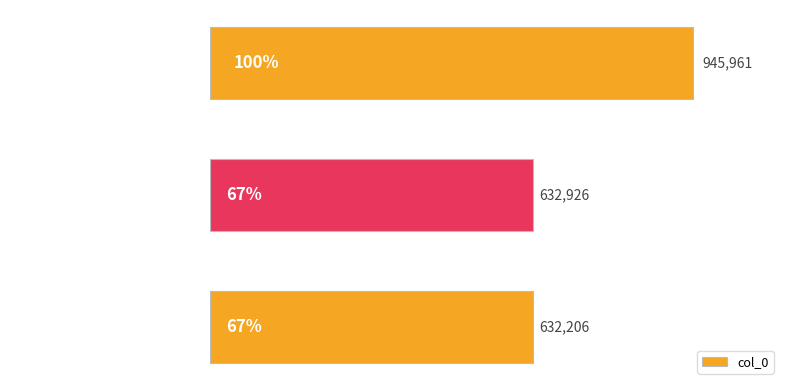

Rank the categories by value from highest to lowest.

和沈仲一北湖十咏 其一 北湖, 重和堡中八咏 其一 北山, 和戴子堡中八咏 其一 北山